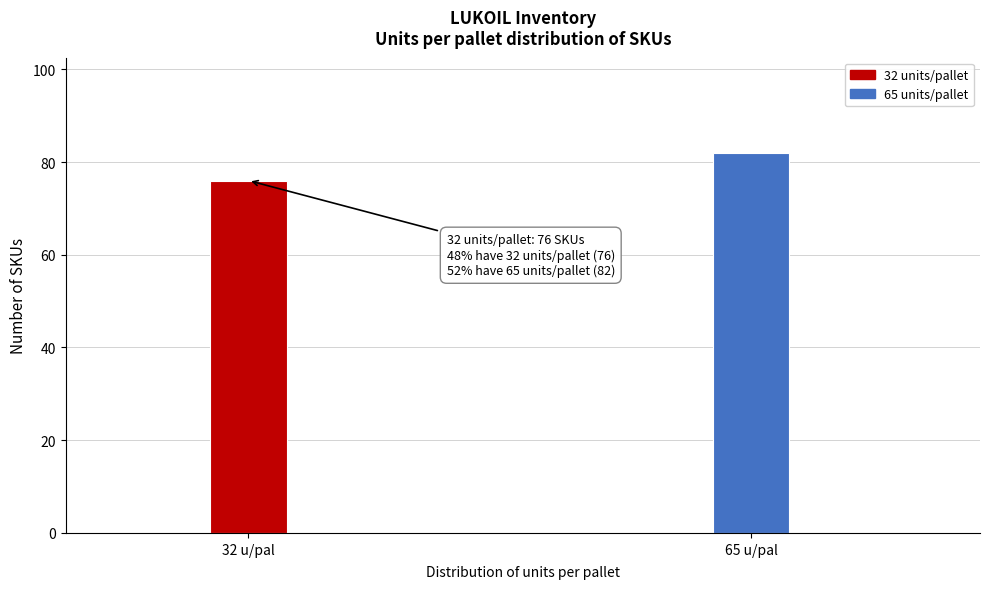

Reading right to left, what are all the values shown in this chart?

65 u/pal=82	32 u/pal=76